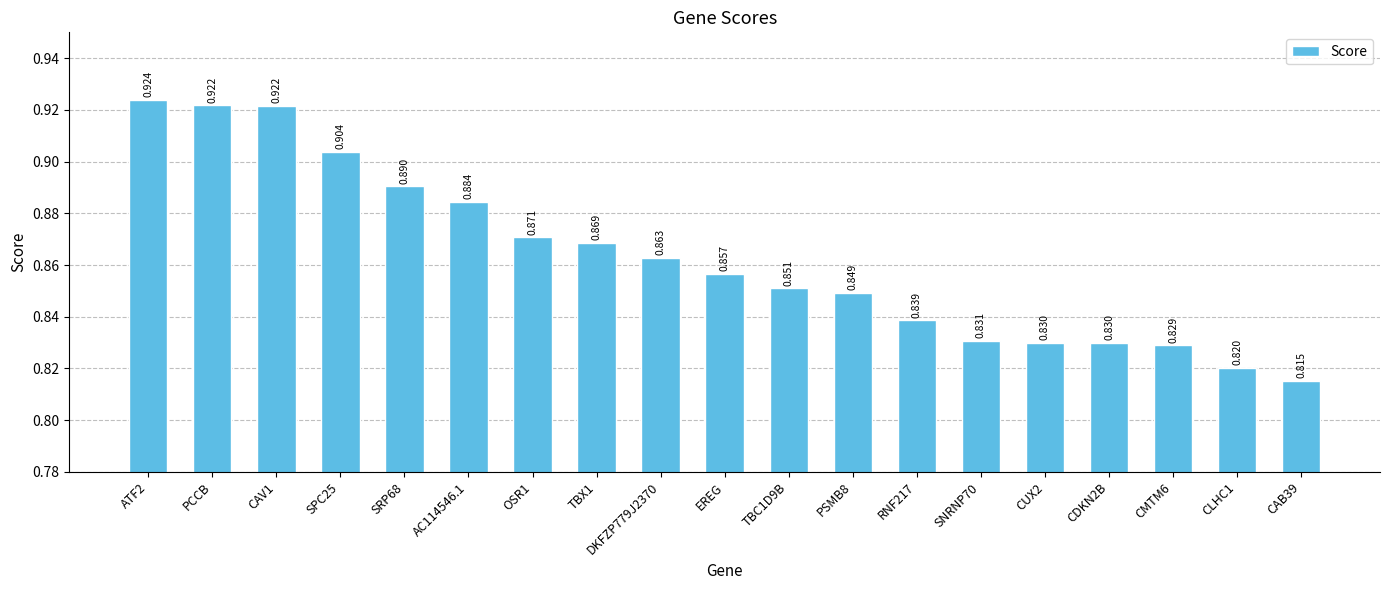

What is the label of the 18th bar from the right?

PCCB